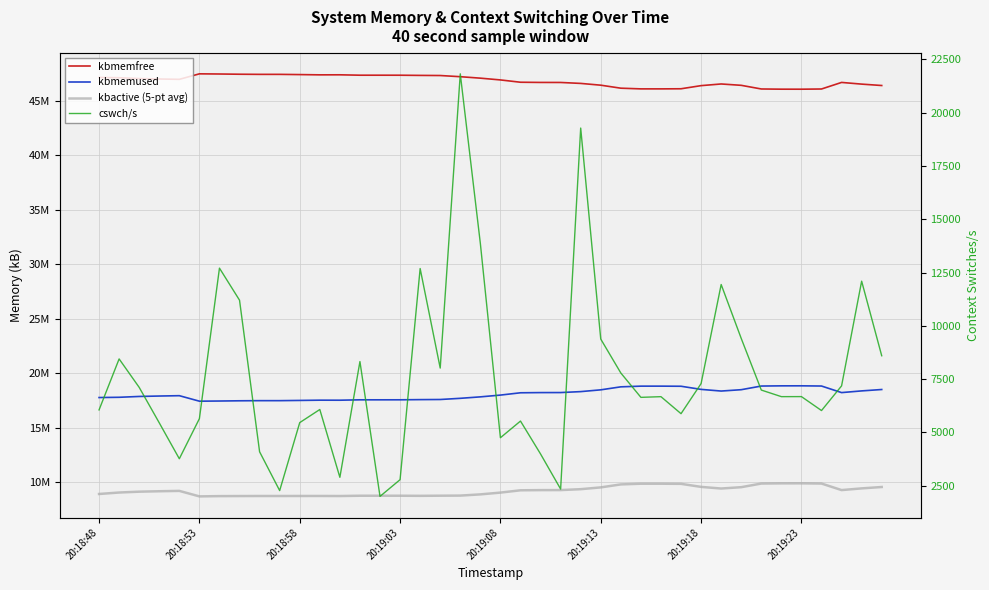

What is the sum of all cswch/s values?

305808